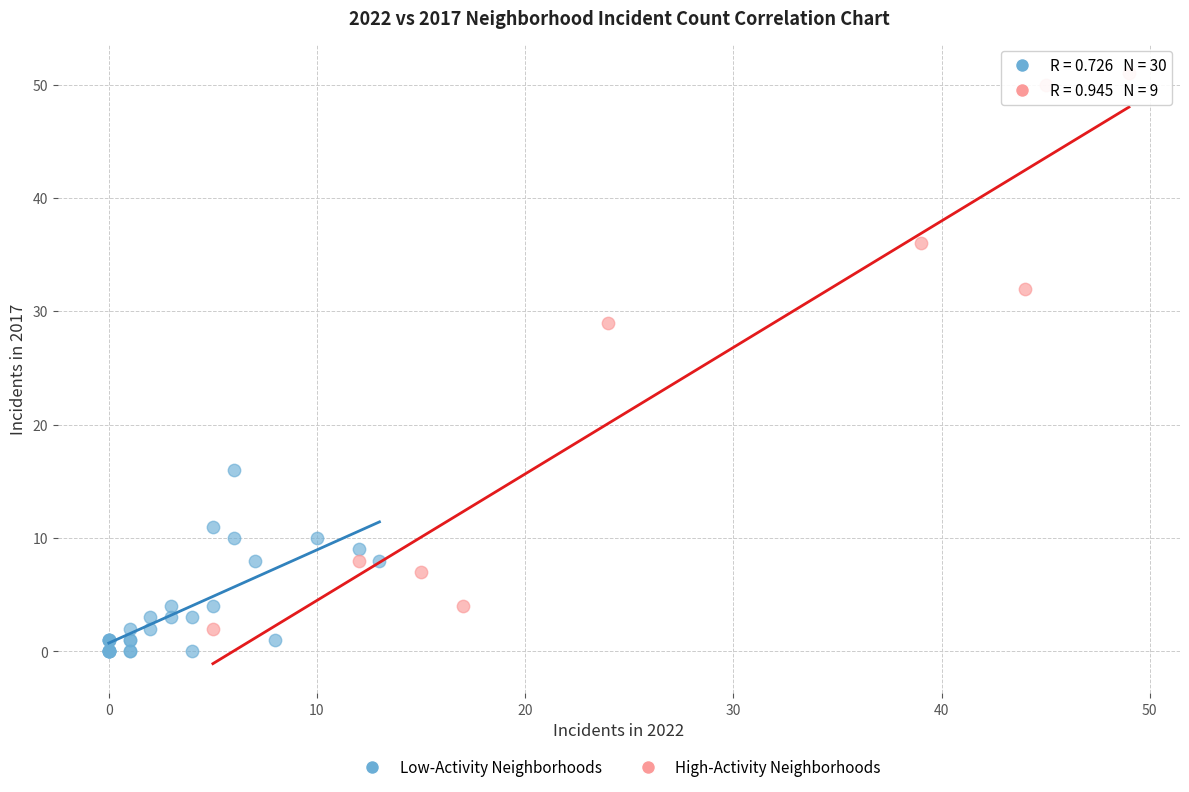

Which series contains the highest Y value?

High-Activity Neighborhoods